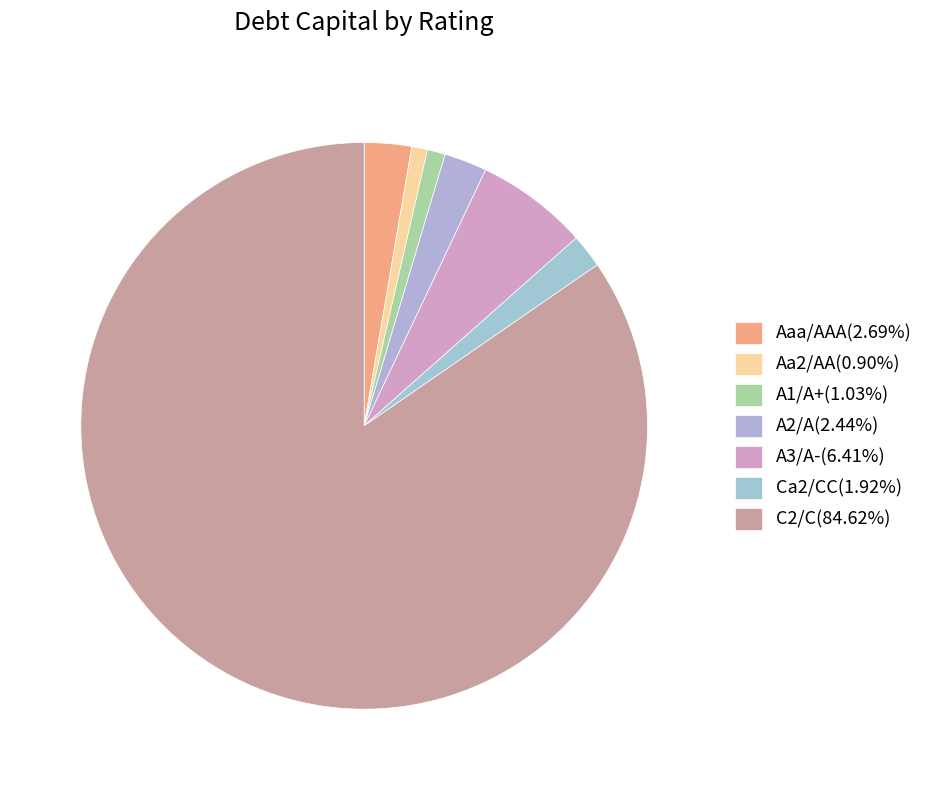

Which slice is the largest?

C2/C